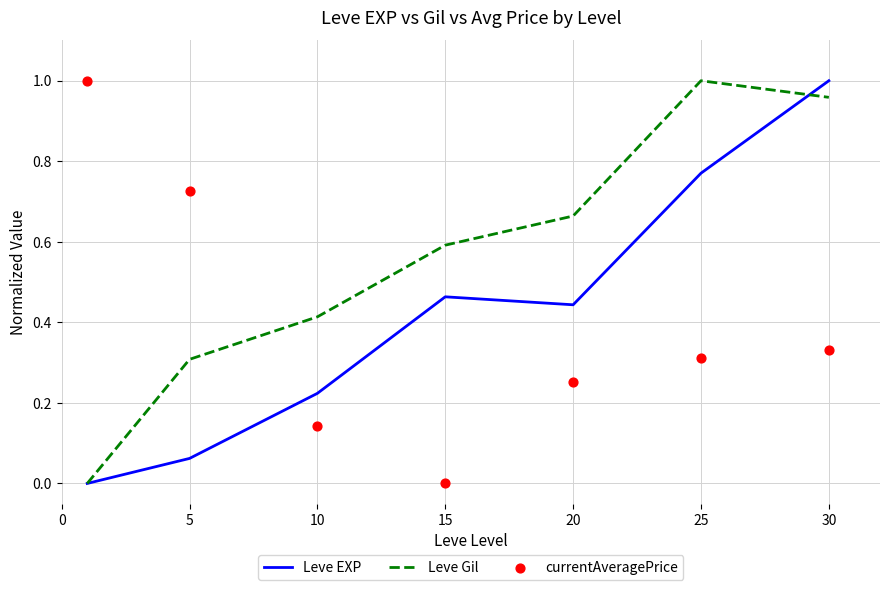

Is the value of Leve Gil at 10 greater than the value of Leve EXP at 5?

Yes